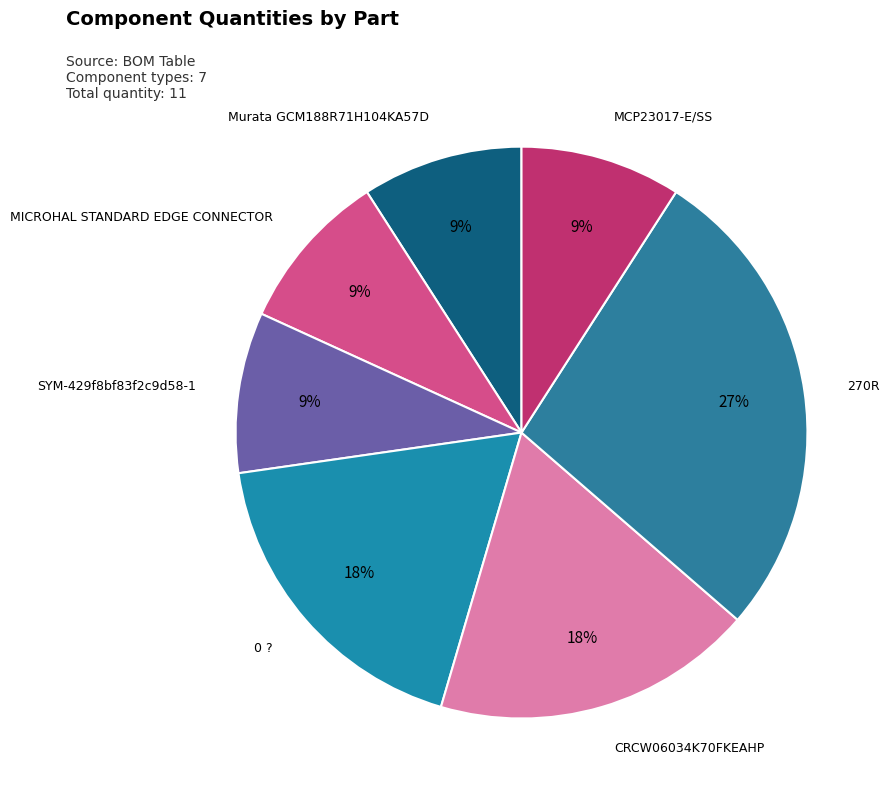

How many slices are in this pie chart?

7